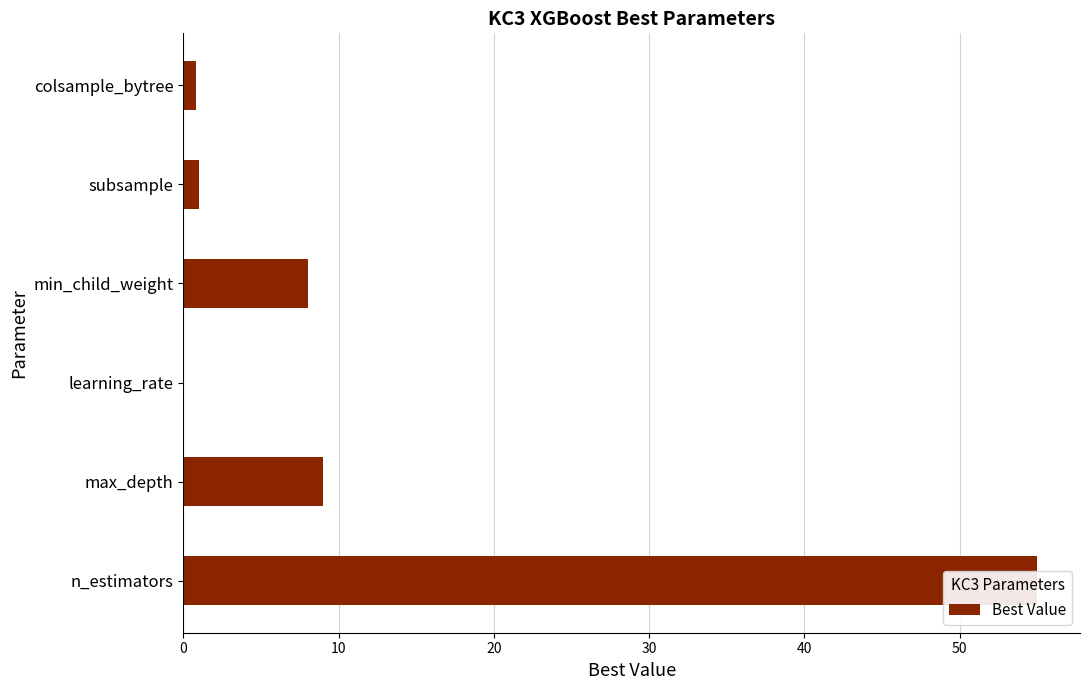

How many bars are there in total?

6